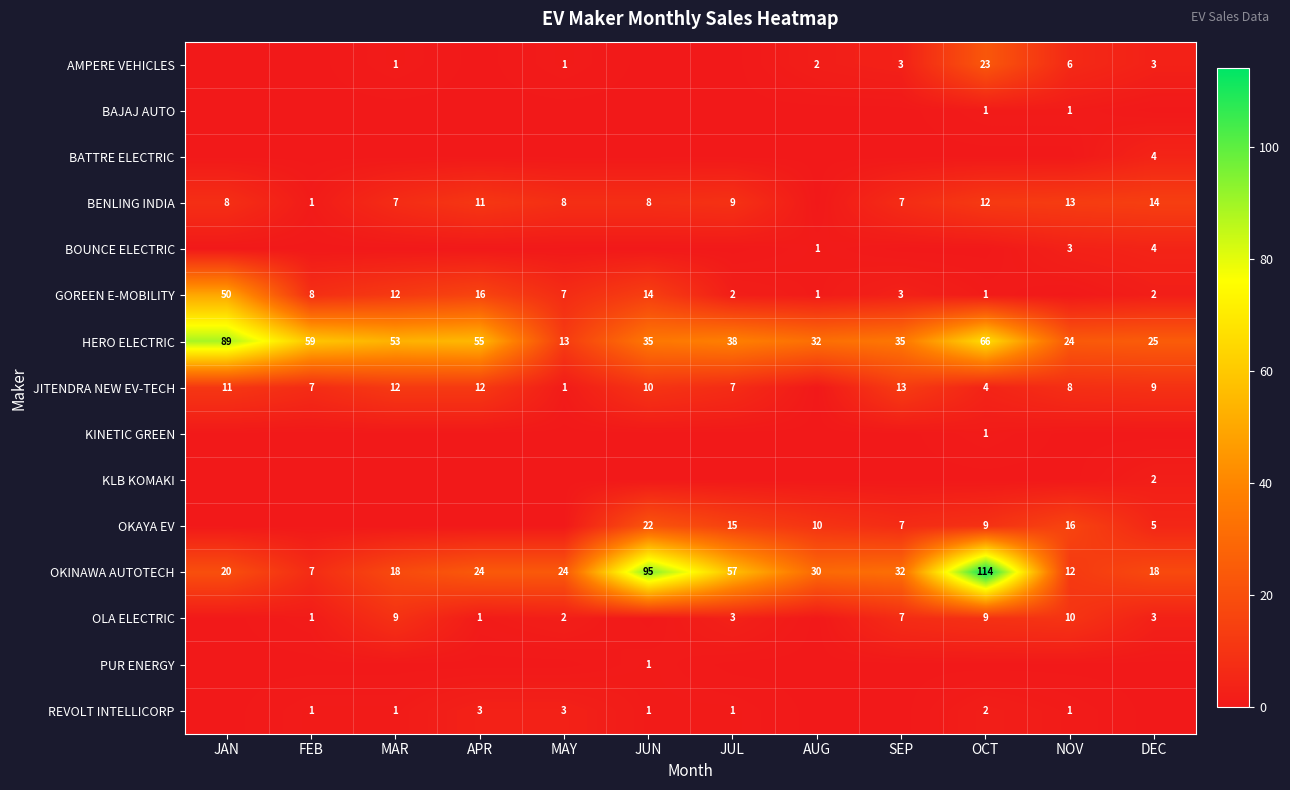

At SEP, list the series in order from smallest to largest.

BAJAJ AUTO, BATTRE ELECTRIC, BOUNCE ELECTRIC, KINETIC GREEN, KLB KOMAKI, PUR ENERGY, REVOLT INTELLICORP, AMPERE VEHICLES, GOREEN E-MOBILITY, BENLING INDIA, OKAYA EV, OLA ELECTRIC, JITENDRA NEW EV-TECH, OKINAWA AUTOTECH, HERO ELECTRIC